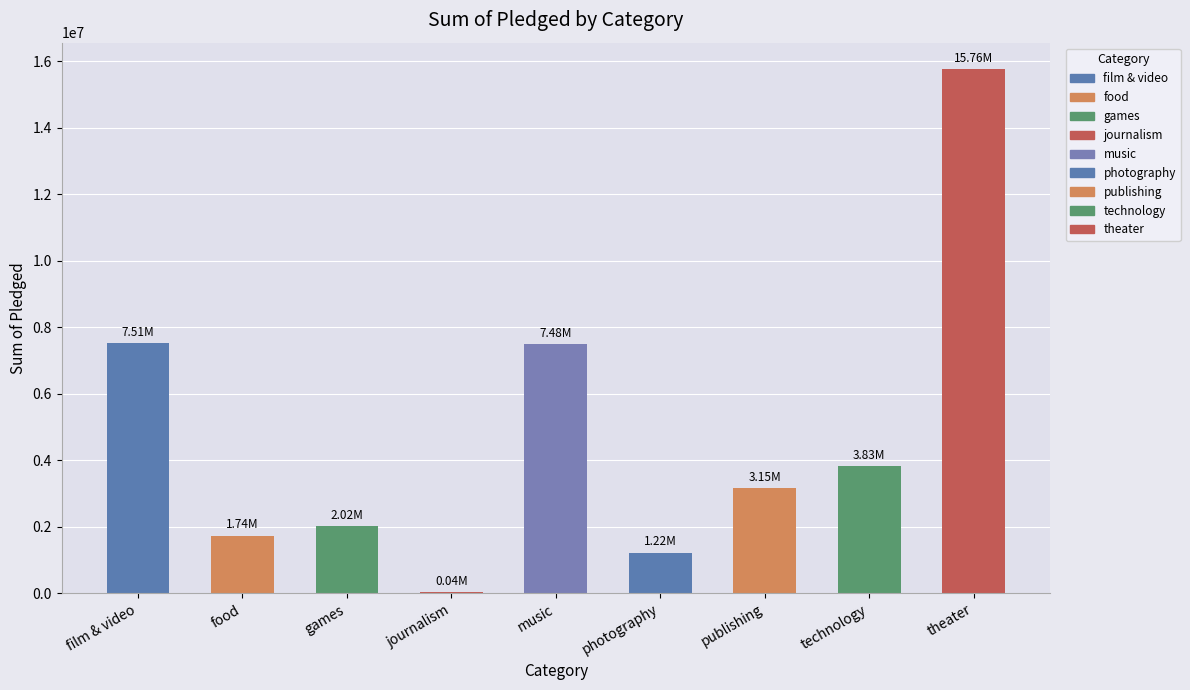

What is the sum of the values at photography and music?

8704028